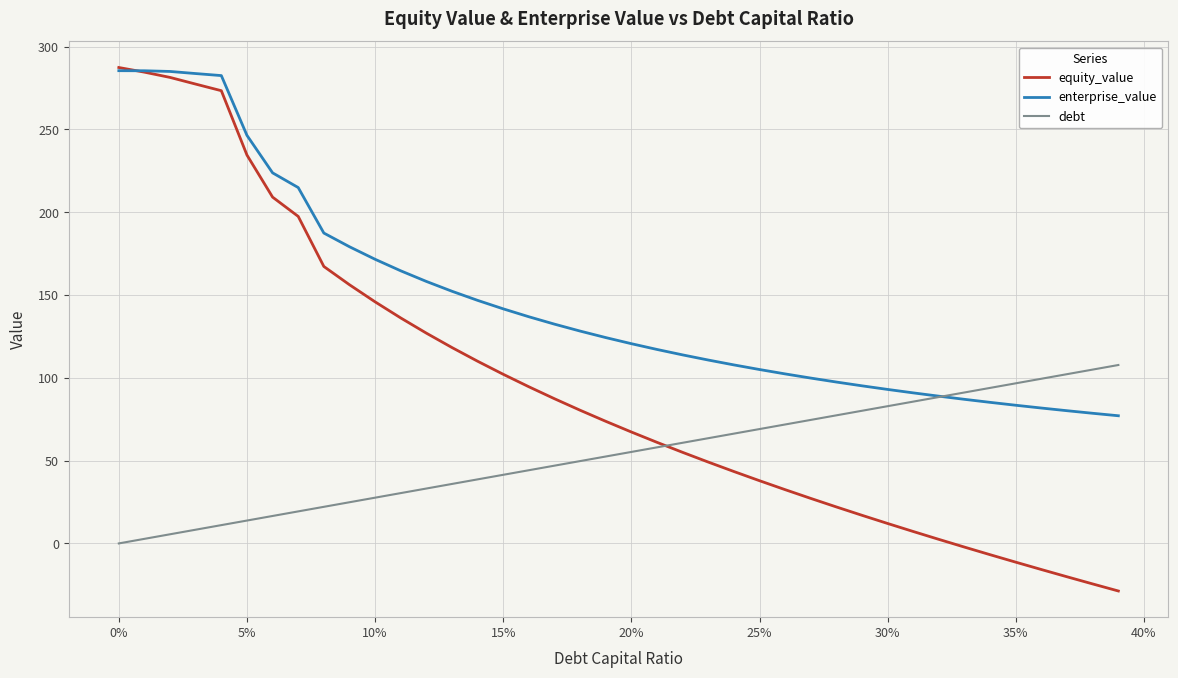

What is the greatest value displayed?

287.3